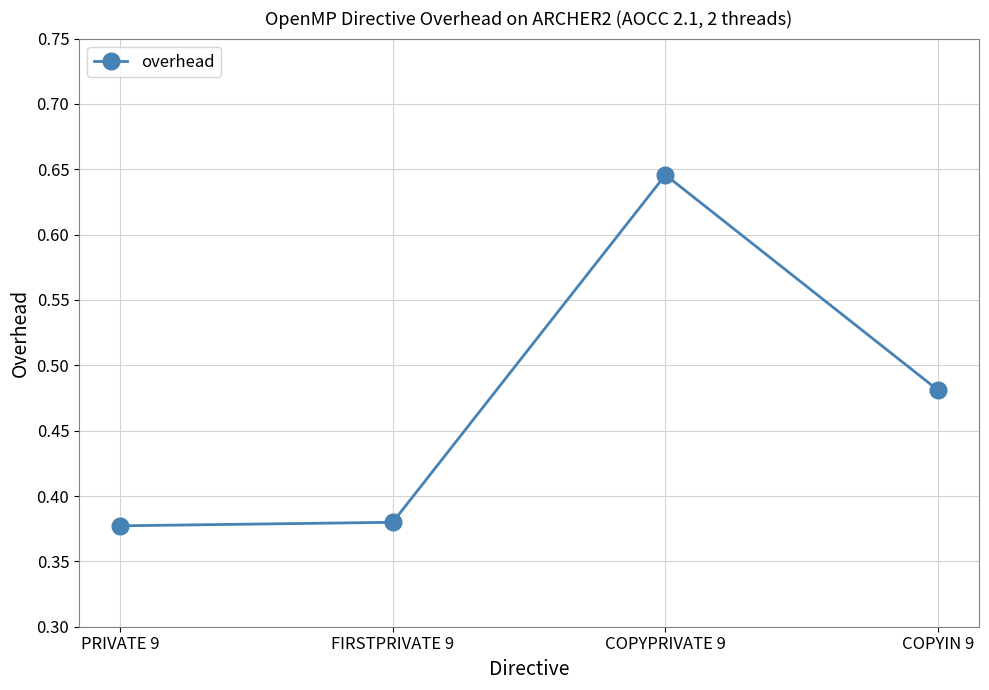

What is the label of the 2nd point from the right?

COPYPRIVATE 9